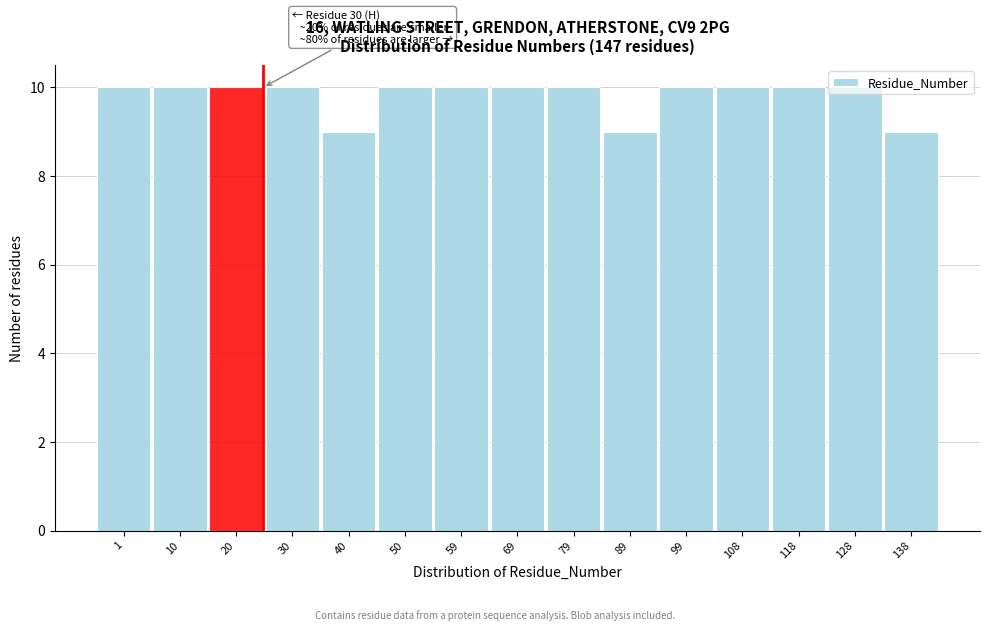

Between 50 and 138, which is larger?

50